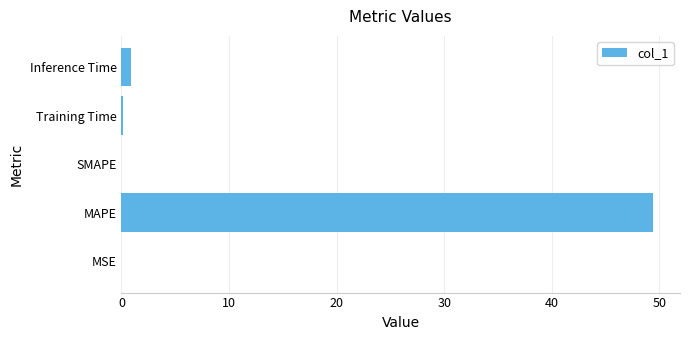

Is it true that the value at MAPE is 87.3?

False